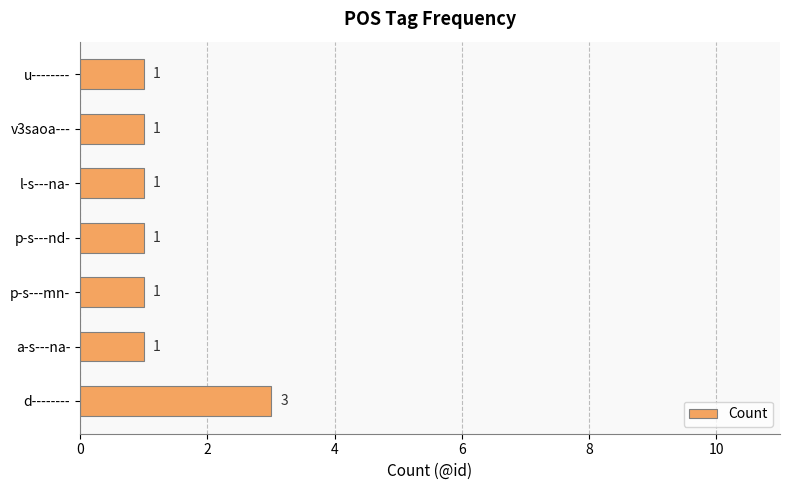

Reading bottom to top, what are all the values shown in this chart?

d--------=3	a-s---na-=1	p-s---mn-=1	p-s---nd-=1	l-s---na-=1	v3saoa---=1	u--------=1